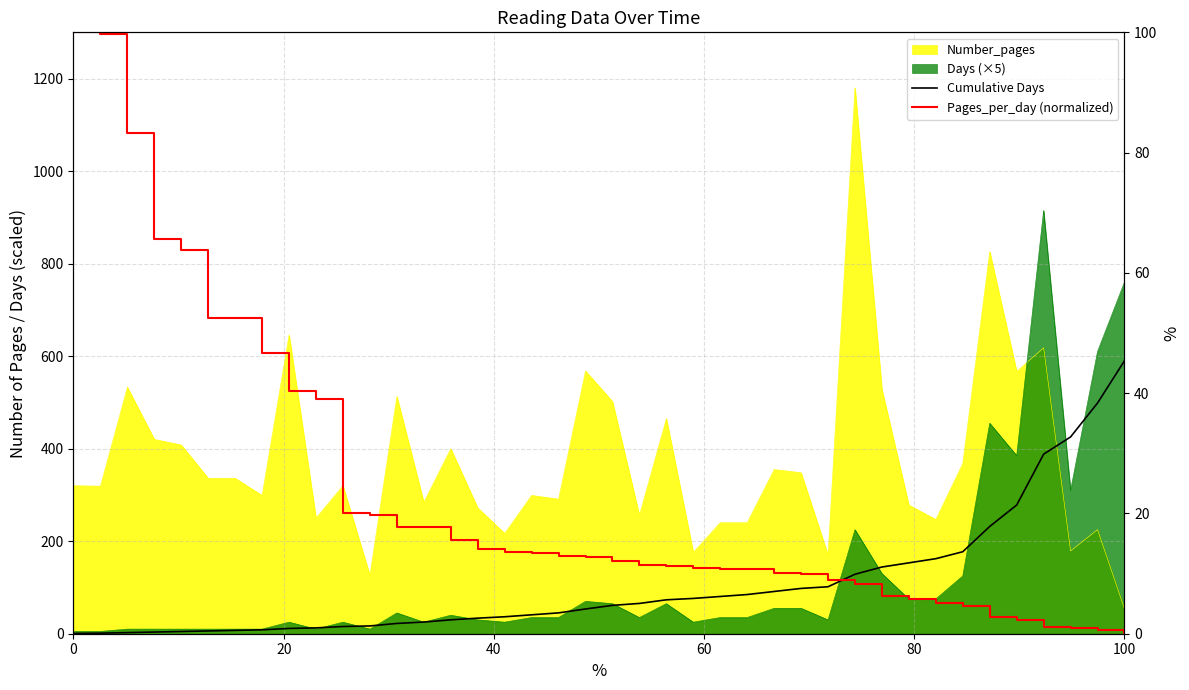

What is the sum of all Cumulative Days values?

4288.0